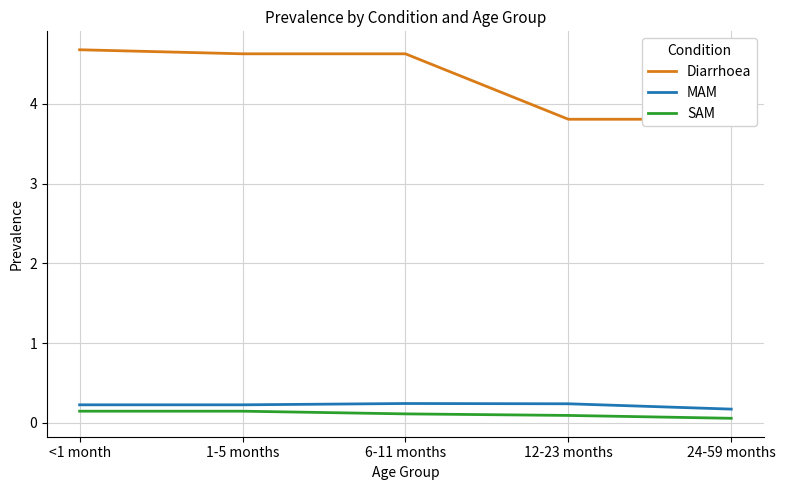

Which category has the lowest value across all series?

24-59 months